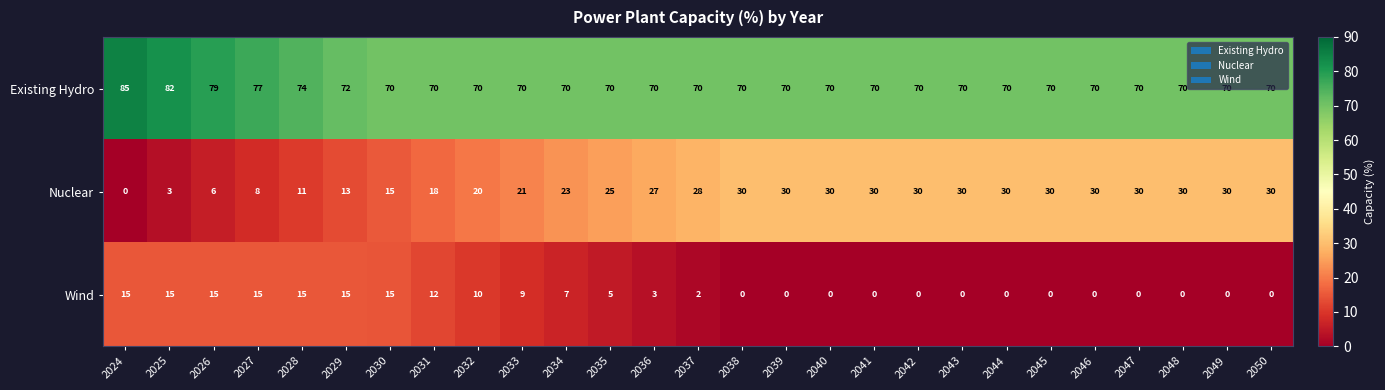

What is the spread (max minus min) of values at 2034?

63